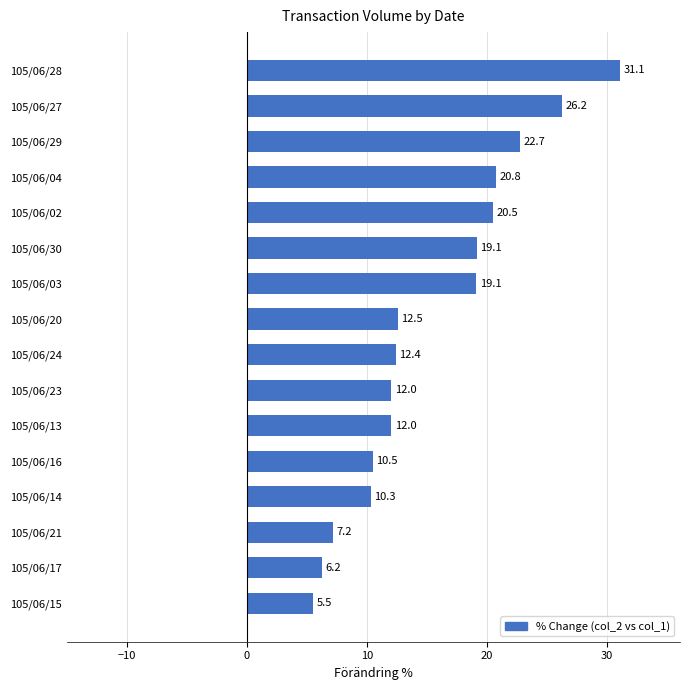

What is the maximum value shown in the chart?

31.1